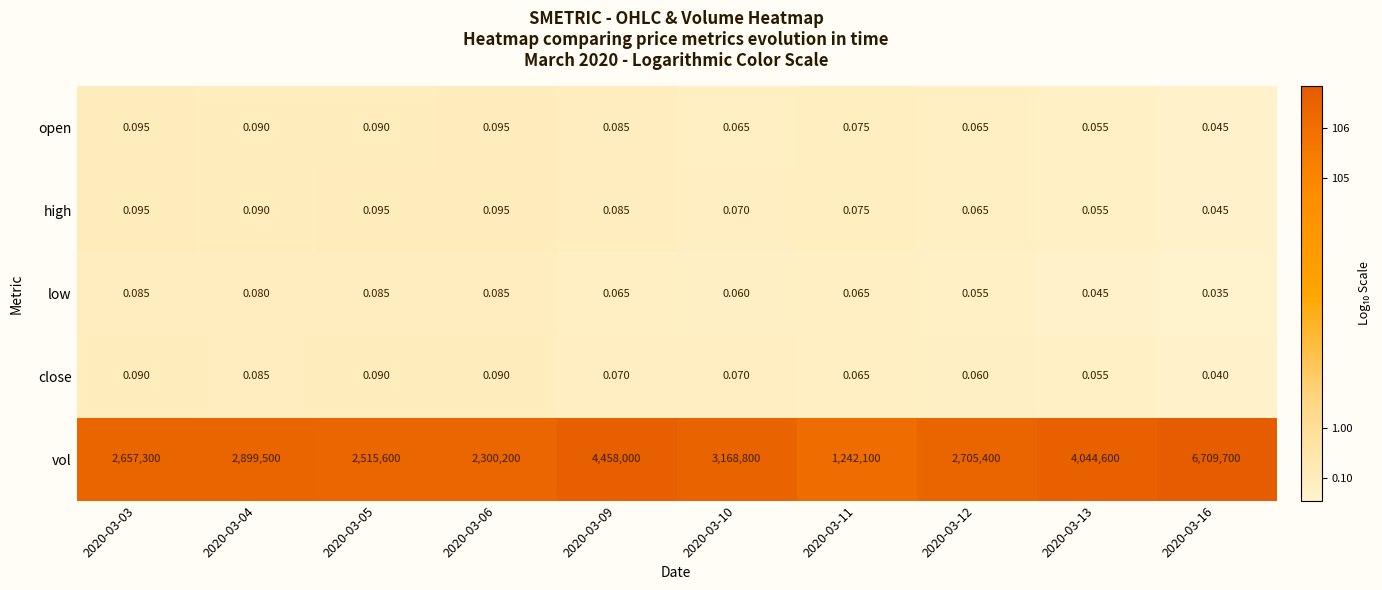

Which series has the largest total across all categories?

vol